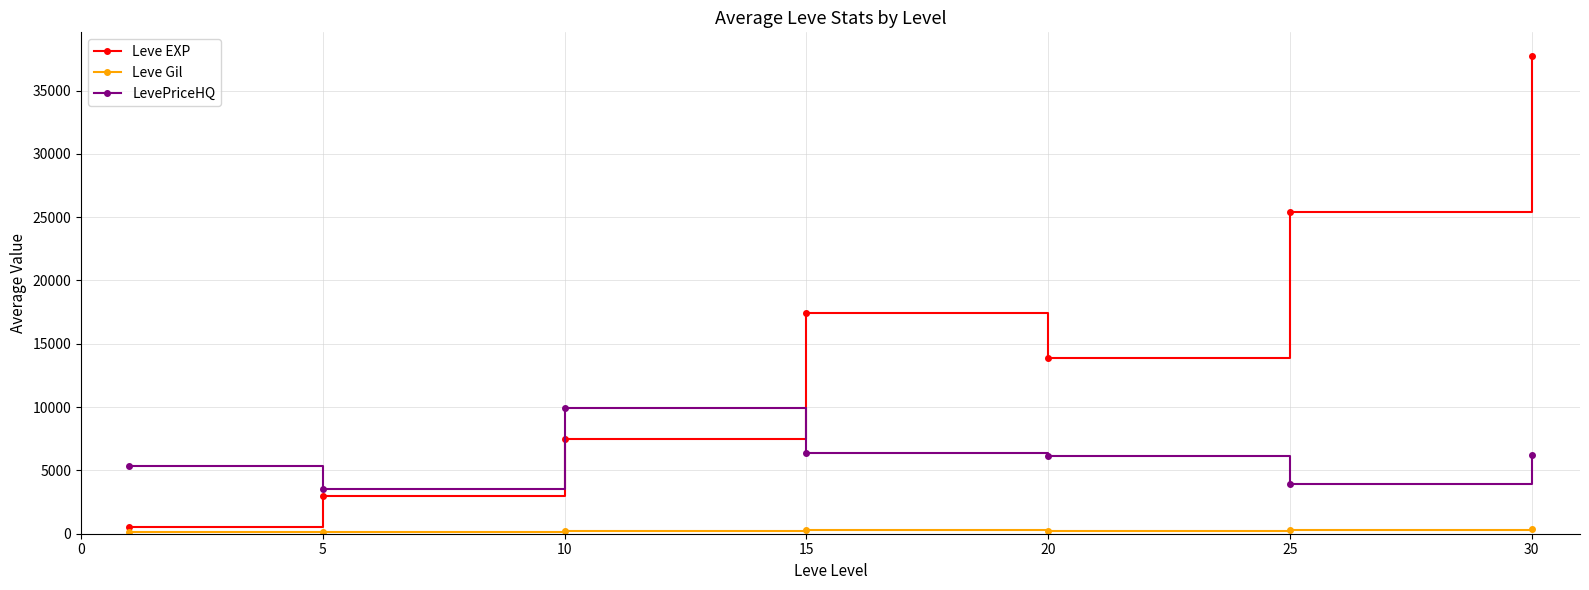

What is the average value of the LevePriceHQ series?

5937.3